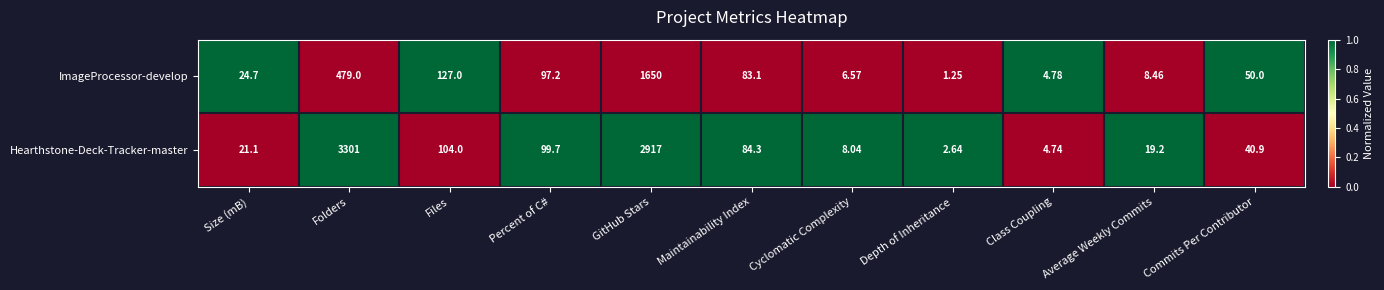

What is the greatest value displayed?

3301.0